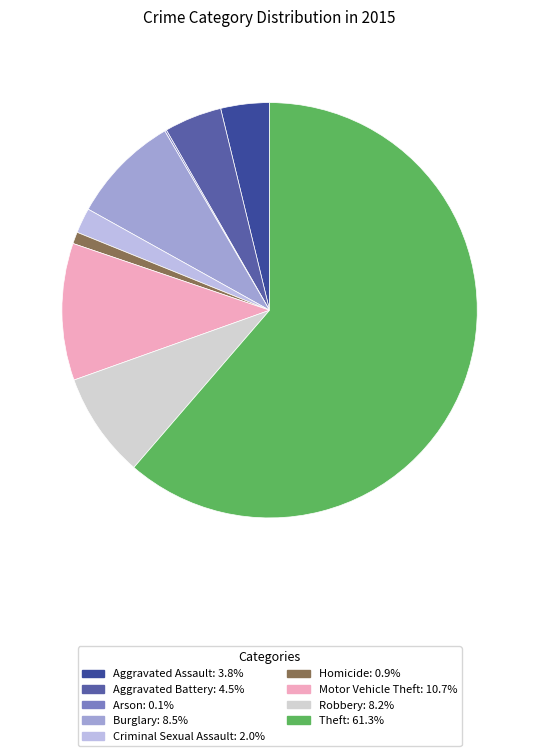

What percentage is the Homicide slice, to the nearest percent?

1%